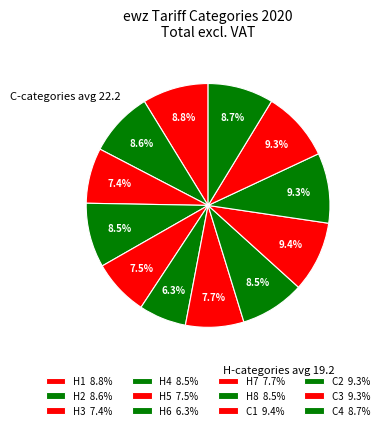

What percentage is the H6 slice, to the nearest percent?

6%